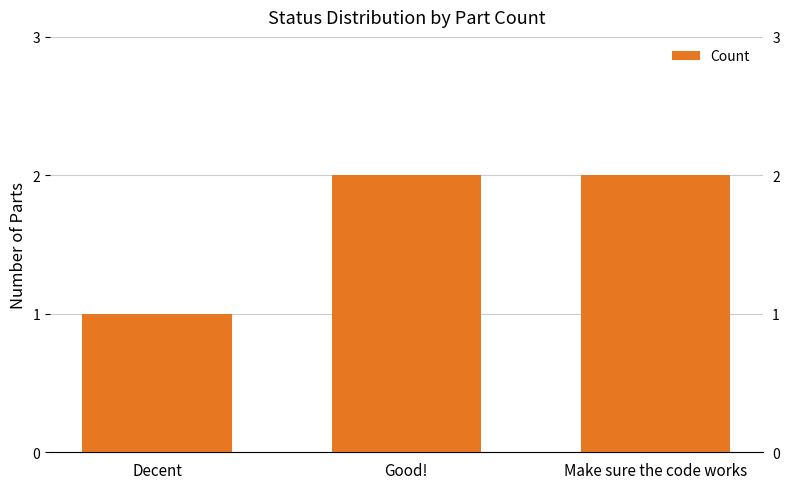

The chart shows a value of 1 at Decent. True or false?

True